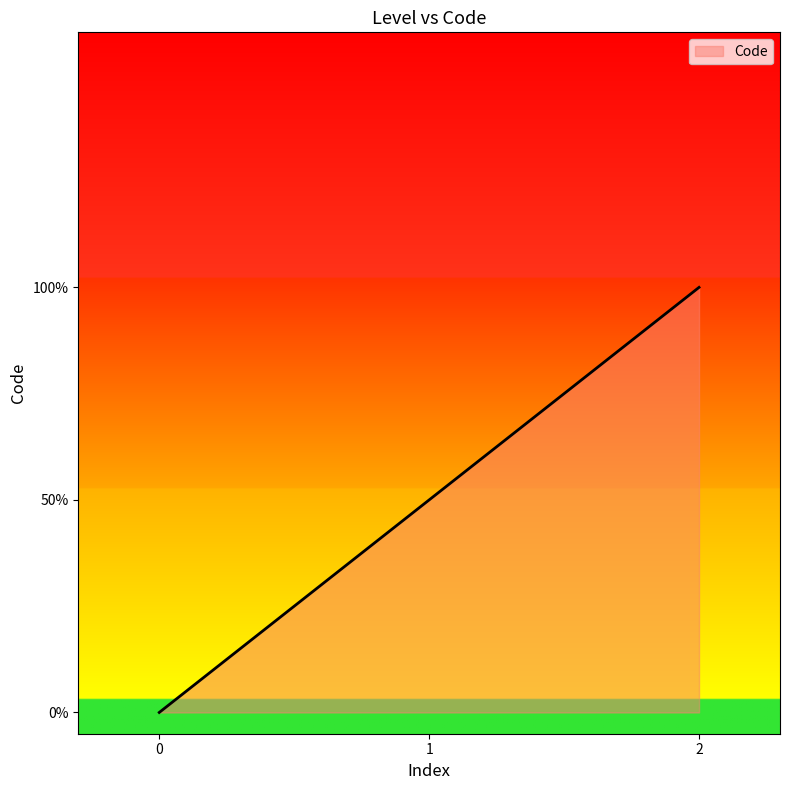

What is the difference between the maximum and minimum values?

2